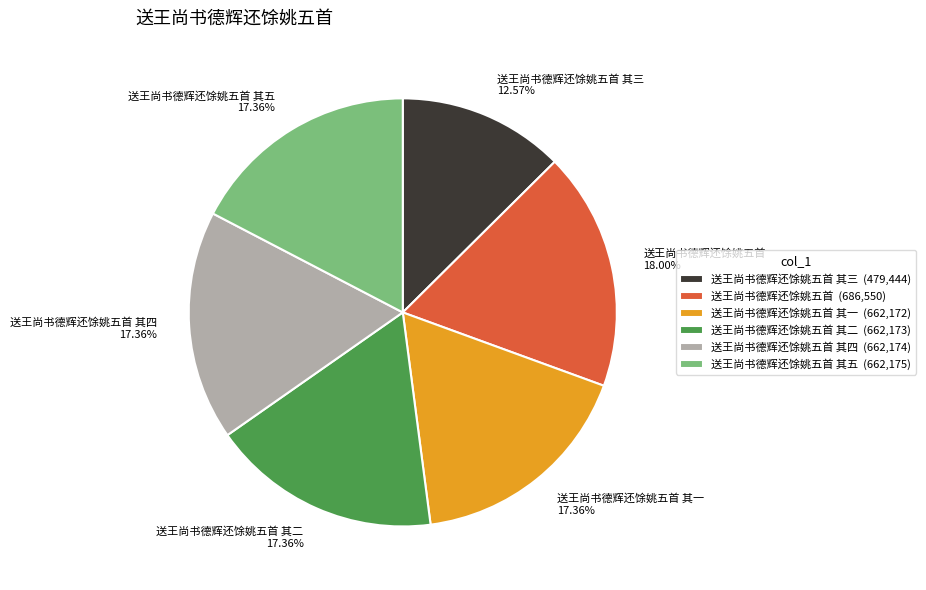

How many slices are in this pie chart?

6